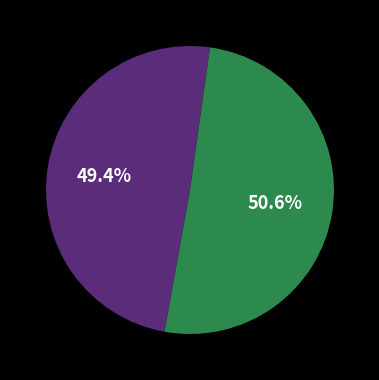

Is there a majority slice in this chart?

Yes